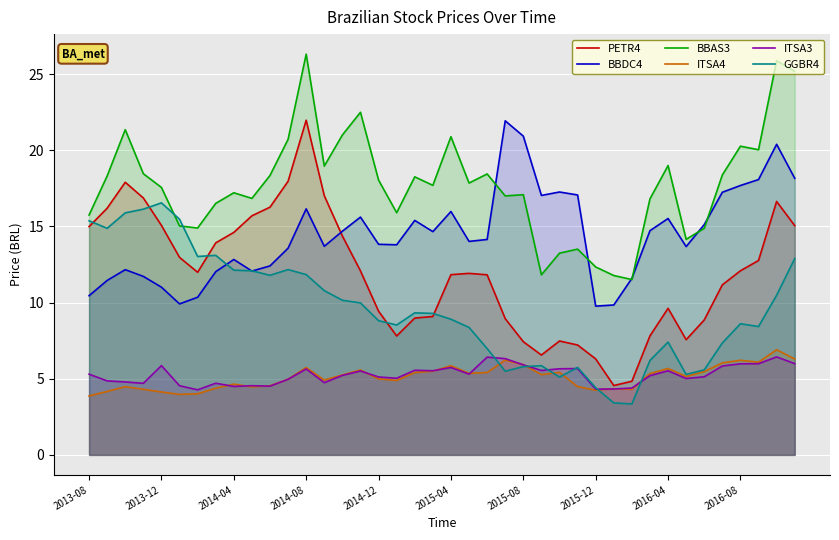

What is the highest value of the GGBR4 series?

16.5